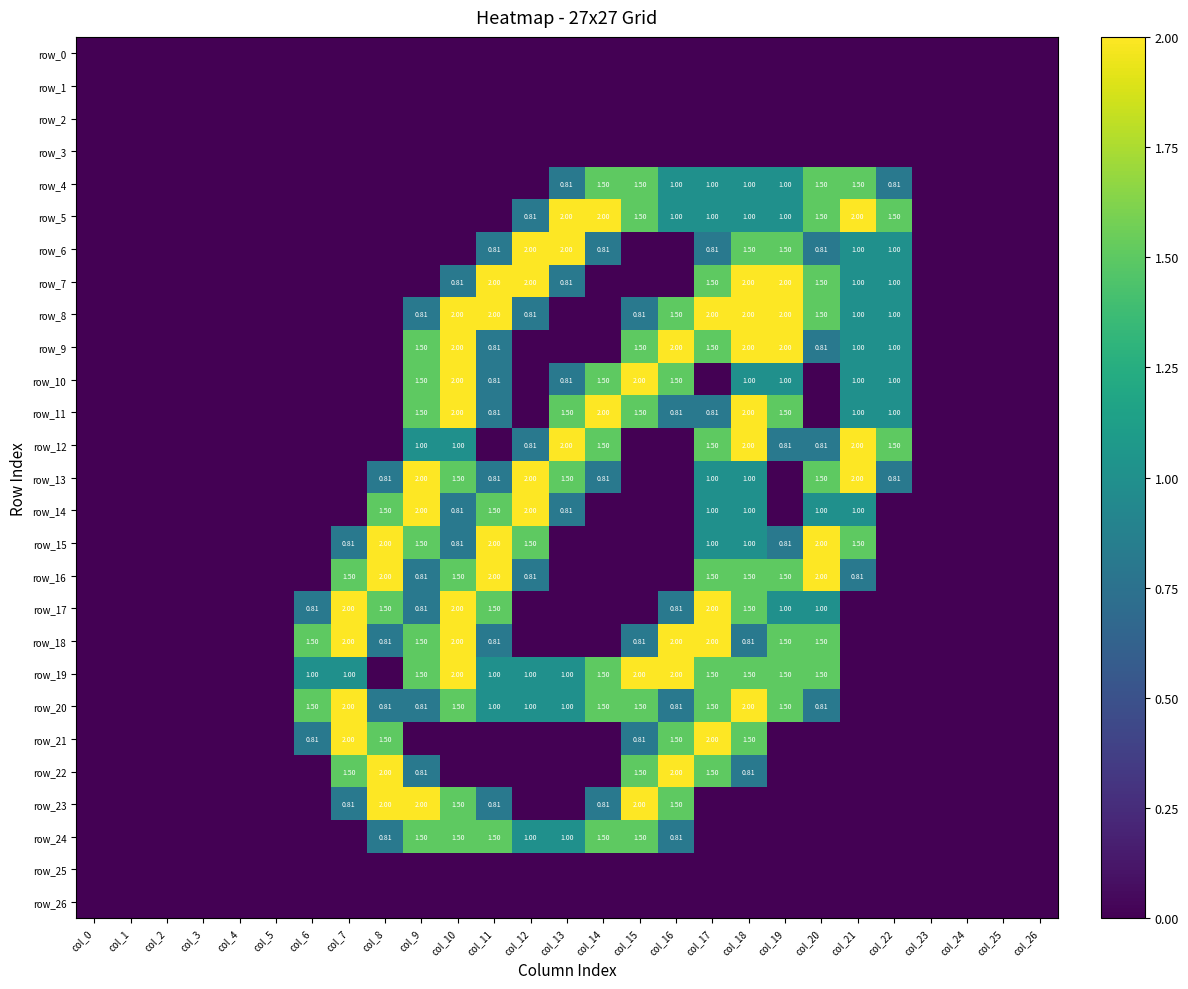

How many data points in row_18 are above 0?

12